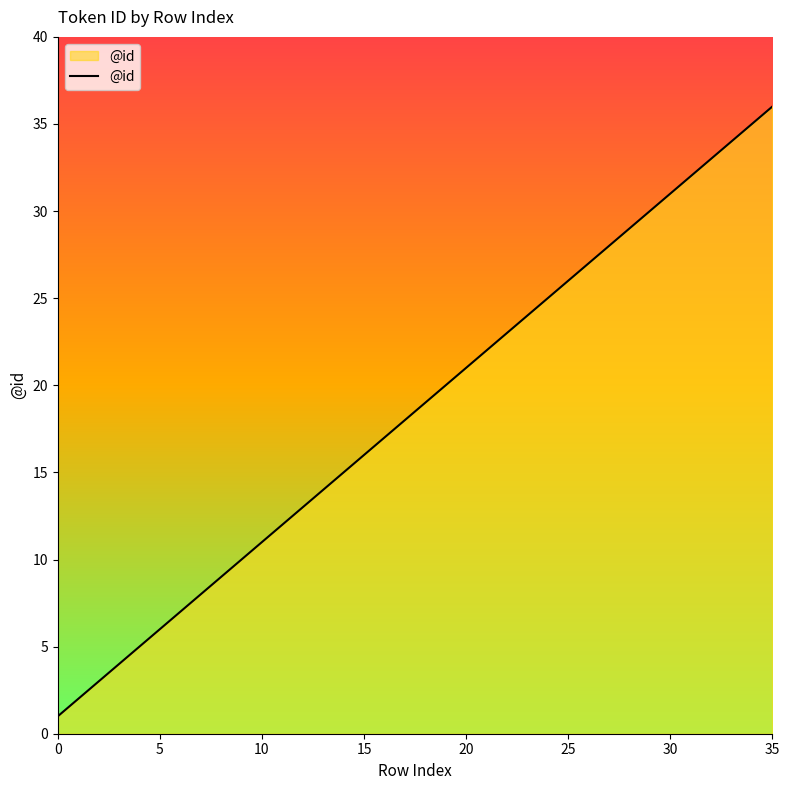

What is the greatest value displayed?

36